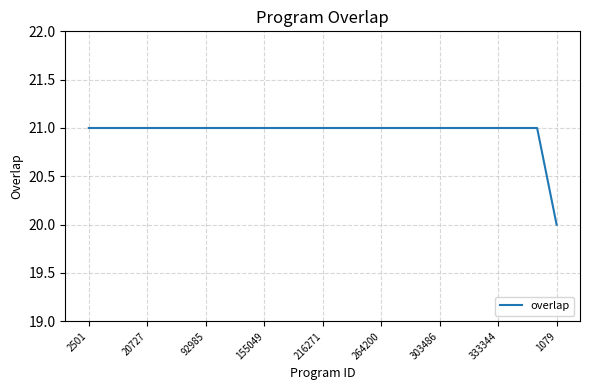

What is the average value?

21